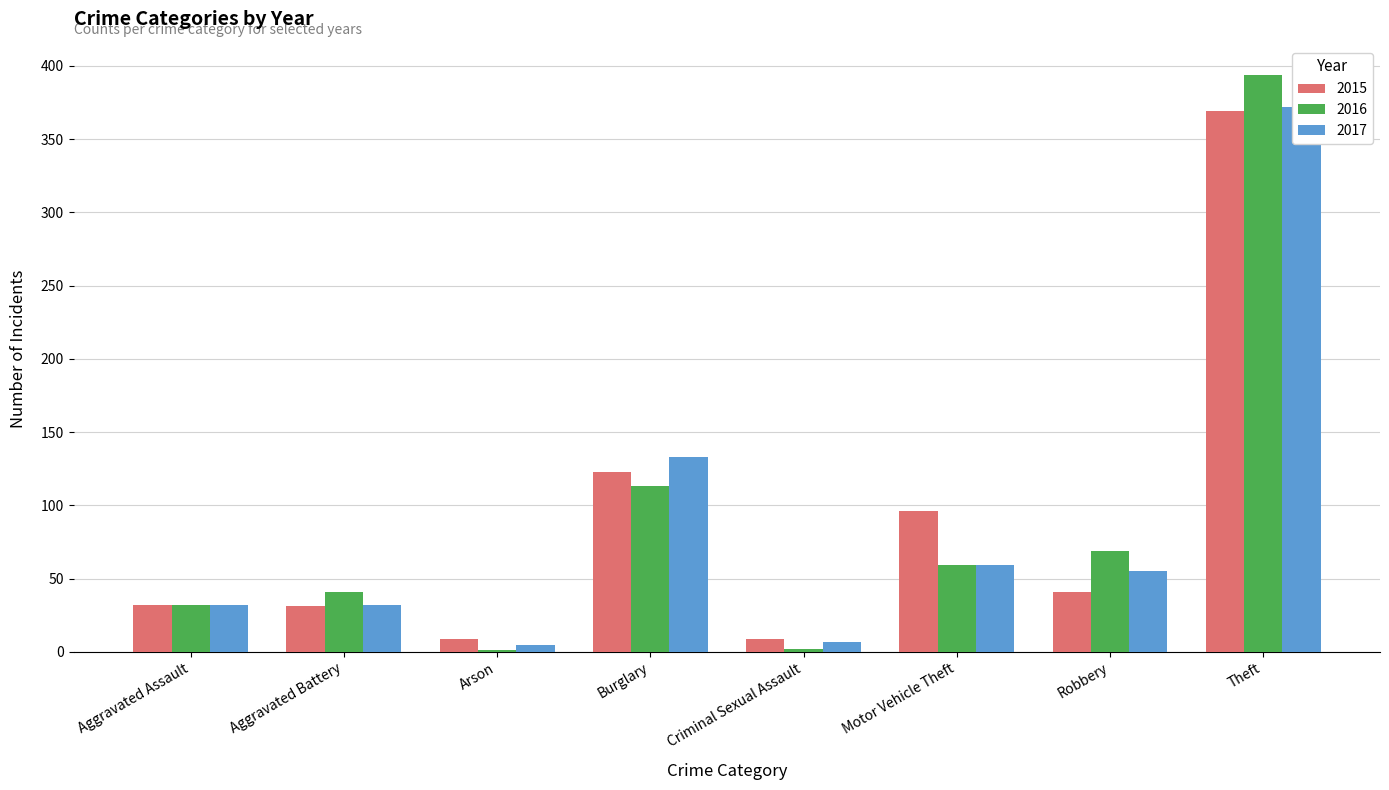

What is the difference between the highest and lowest values at Criminal Sexual Assault?

7